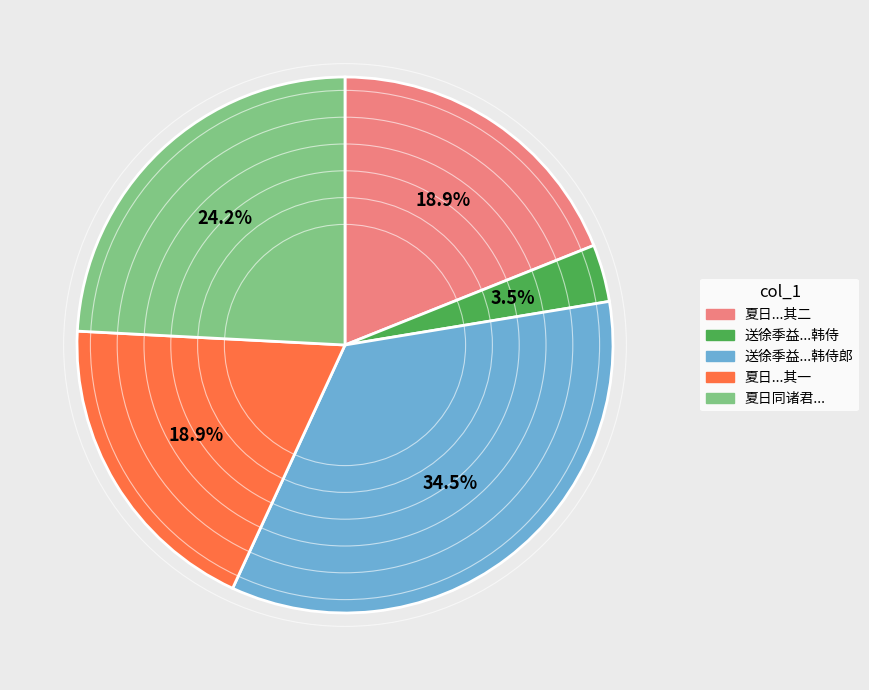

Is there a majority slice in this chart?

No